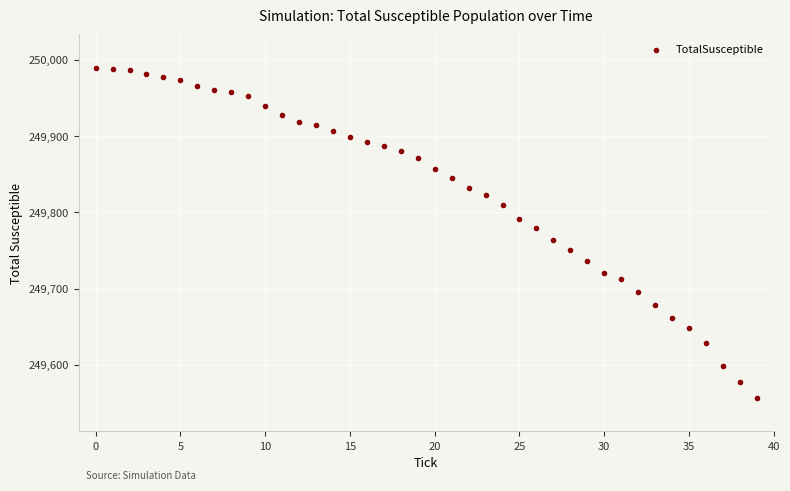

What is the range of Y values (max minus min)?

434